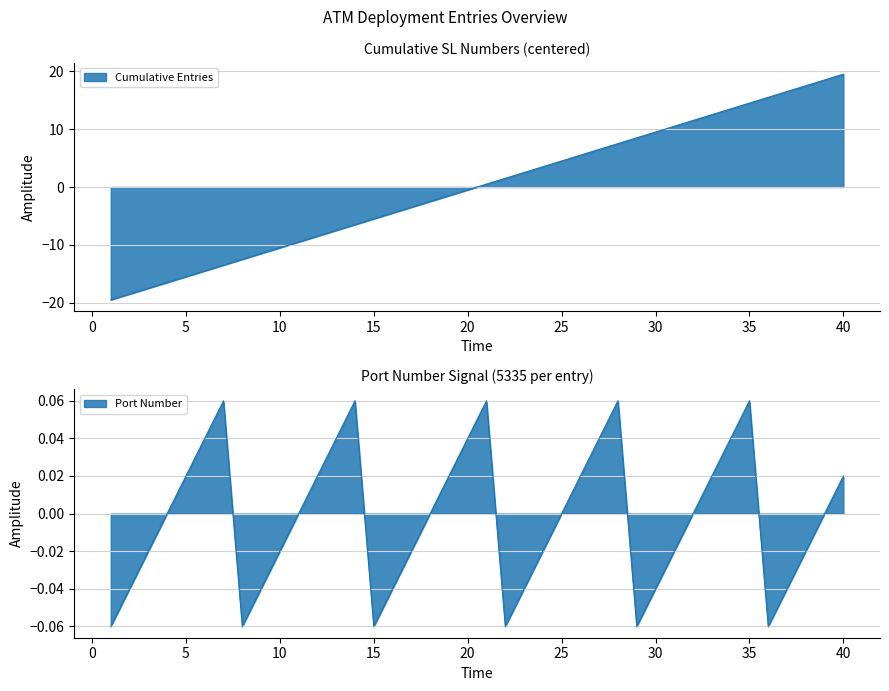

True or false: there are more than 1 points higher than both neighbors.

False